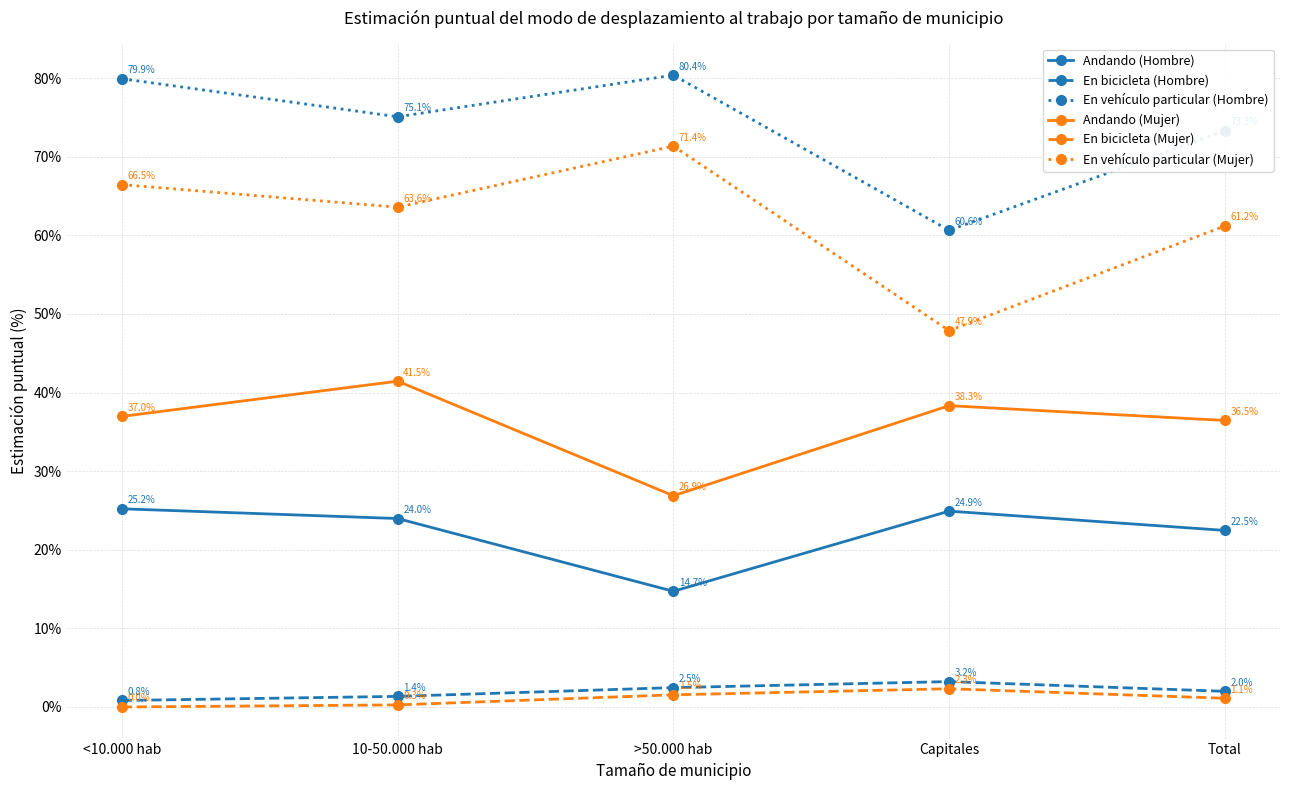

What is the difference between the highest and lowest values at Total?

72.2